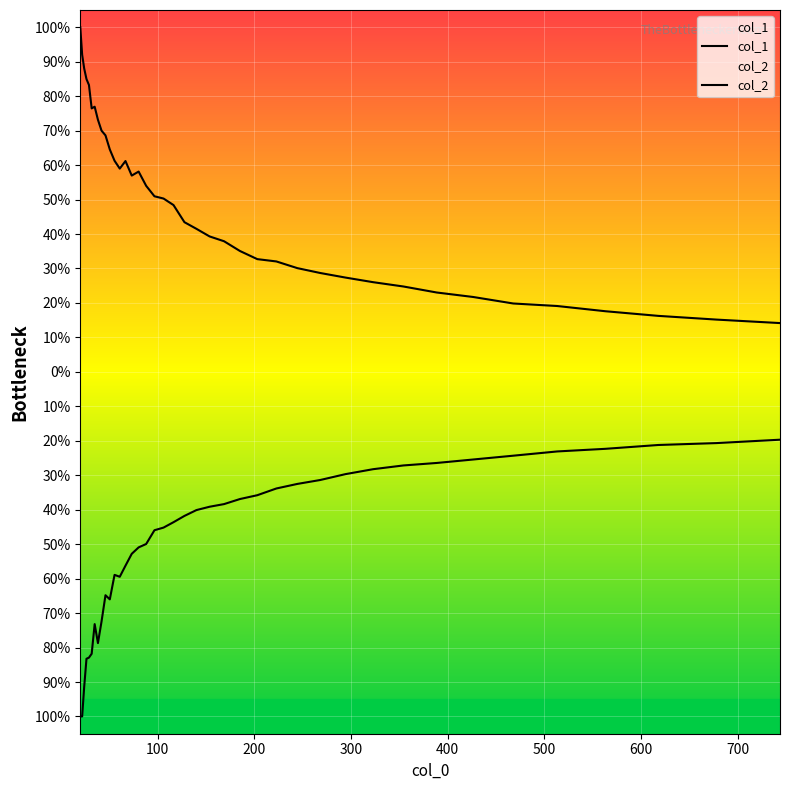

What is the maximum value for col_2?

-19.7